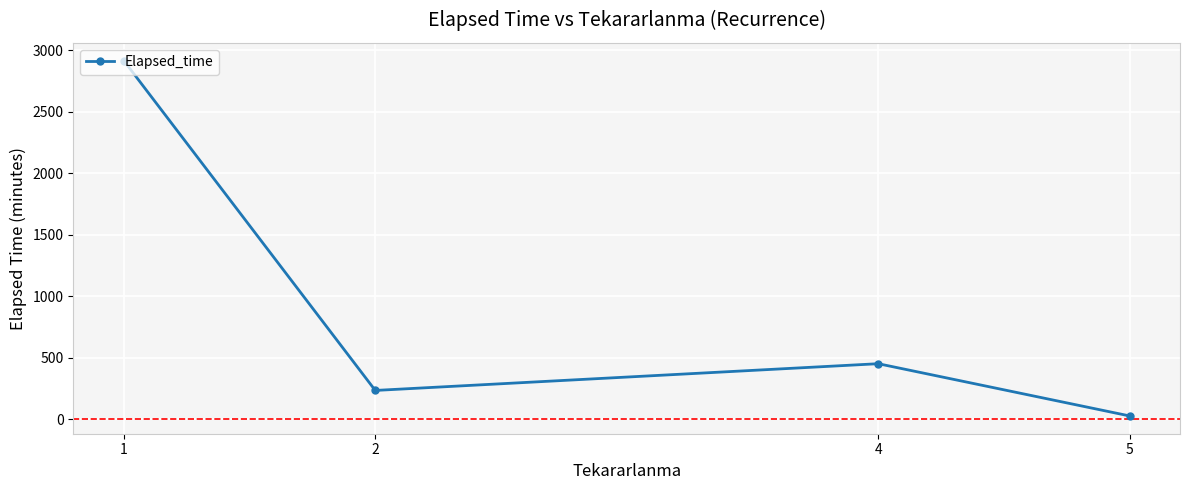

How many interior local peaks (higher than both neighbors) does the data have?

1